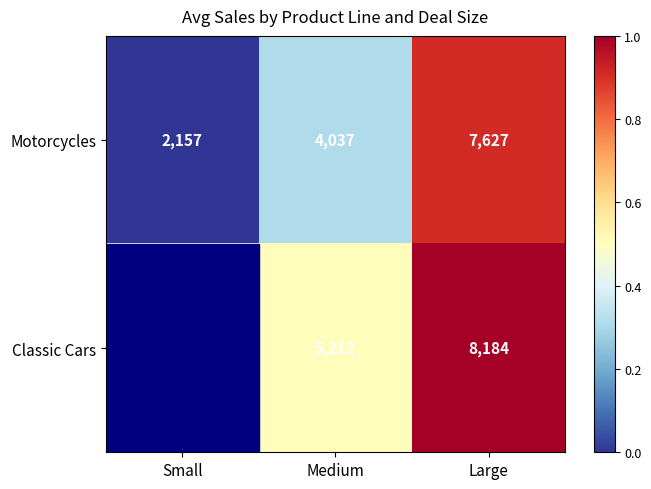

How many data points in Motorcycles are less than 4037?

1